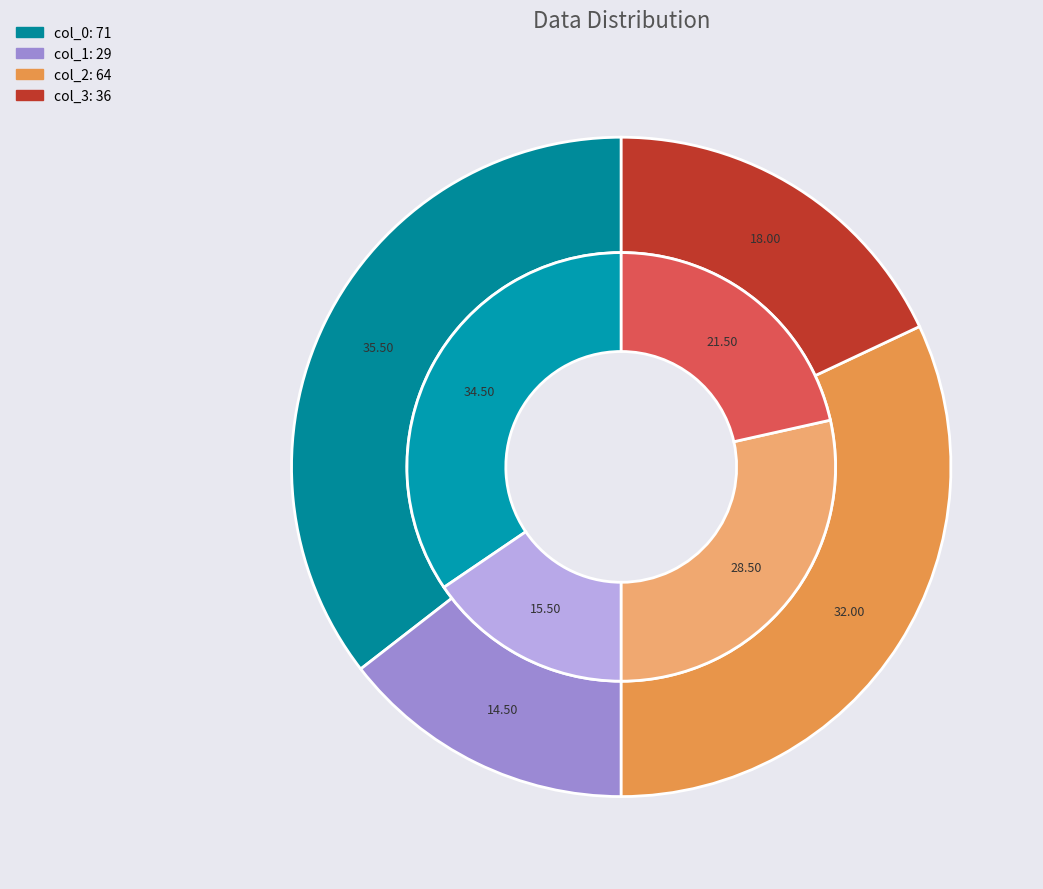

True or false: 64 accounts for 32% of the total.

True